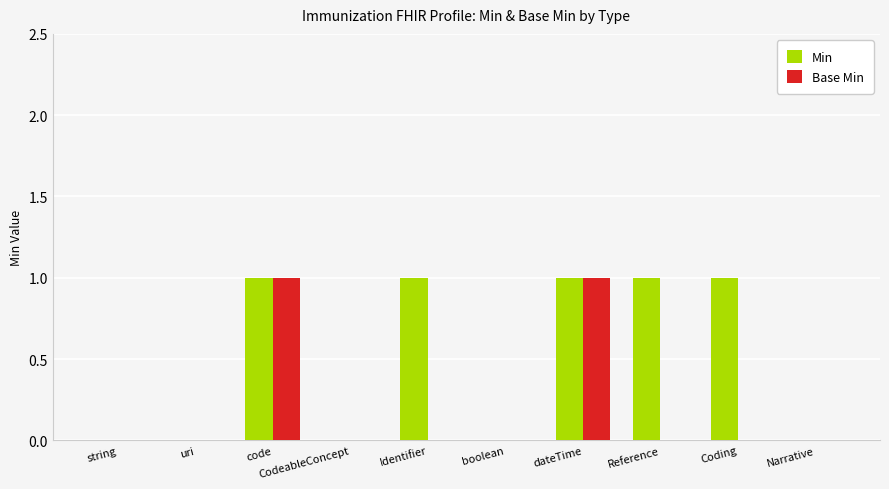

What is the sum of all Min values?

5